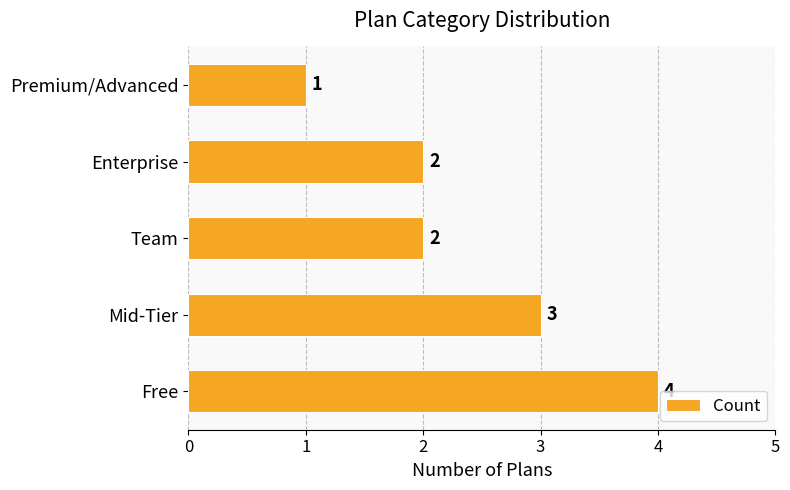

How many values are between 2 and 3?

3